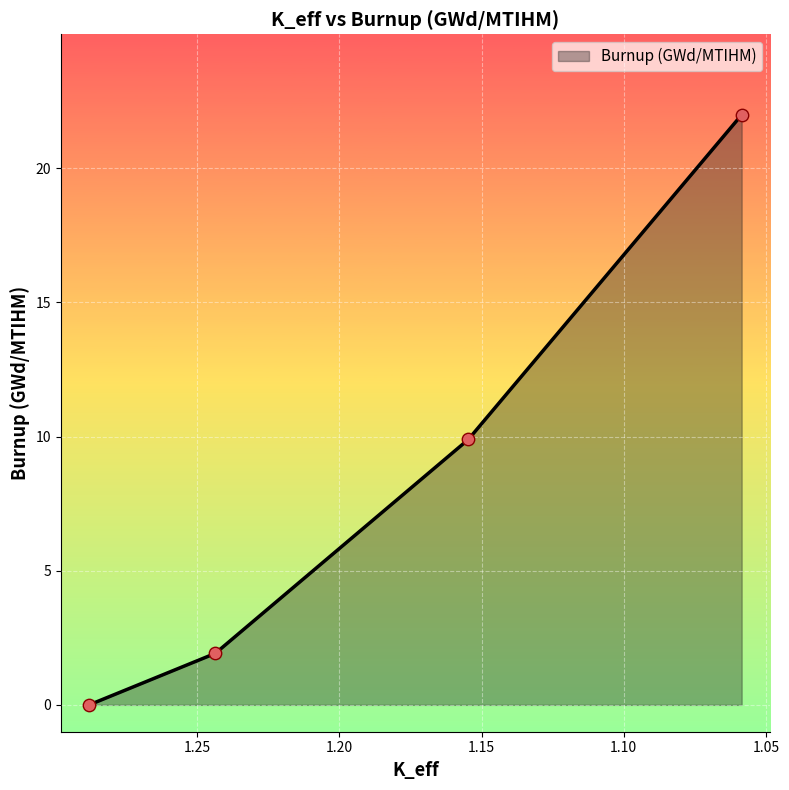

What is the change in value from 1.28801393 to 1.05852531?

+22.0